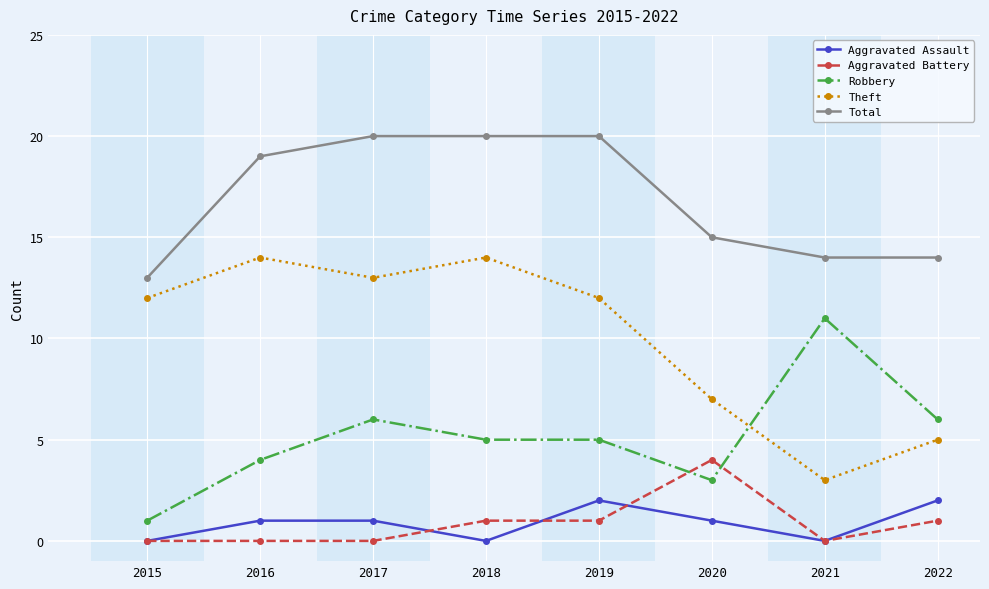

Reading left to right, list all the values displayed in this chart.

Aggravated Assault: 0	1	1	0	2	1	0	2
Aggravated Battery: 0	0	0	1	1	4	0	1
Robbery: 1	4	6	5	5	3	11	6
Theft: 12	14	13	14	12	7	3	5
Total: 13	19	20	20	20	15	14	14